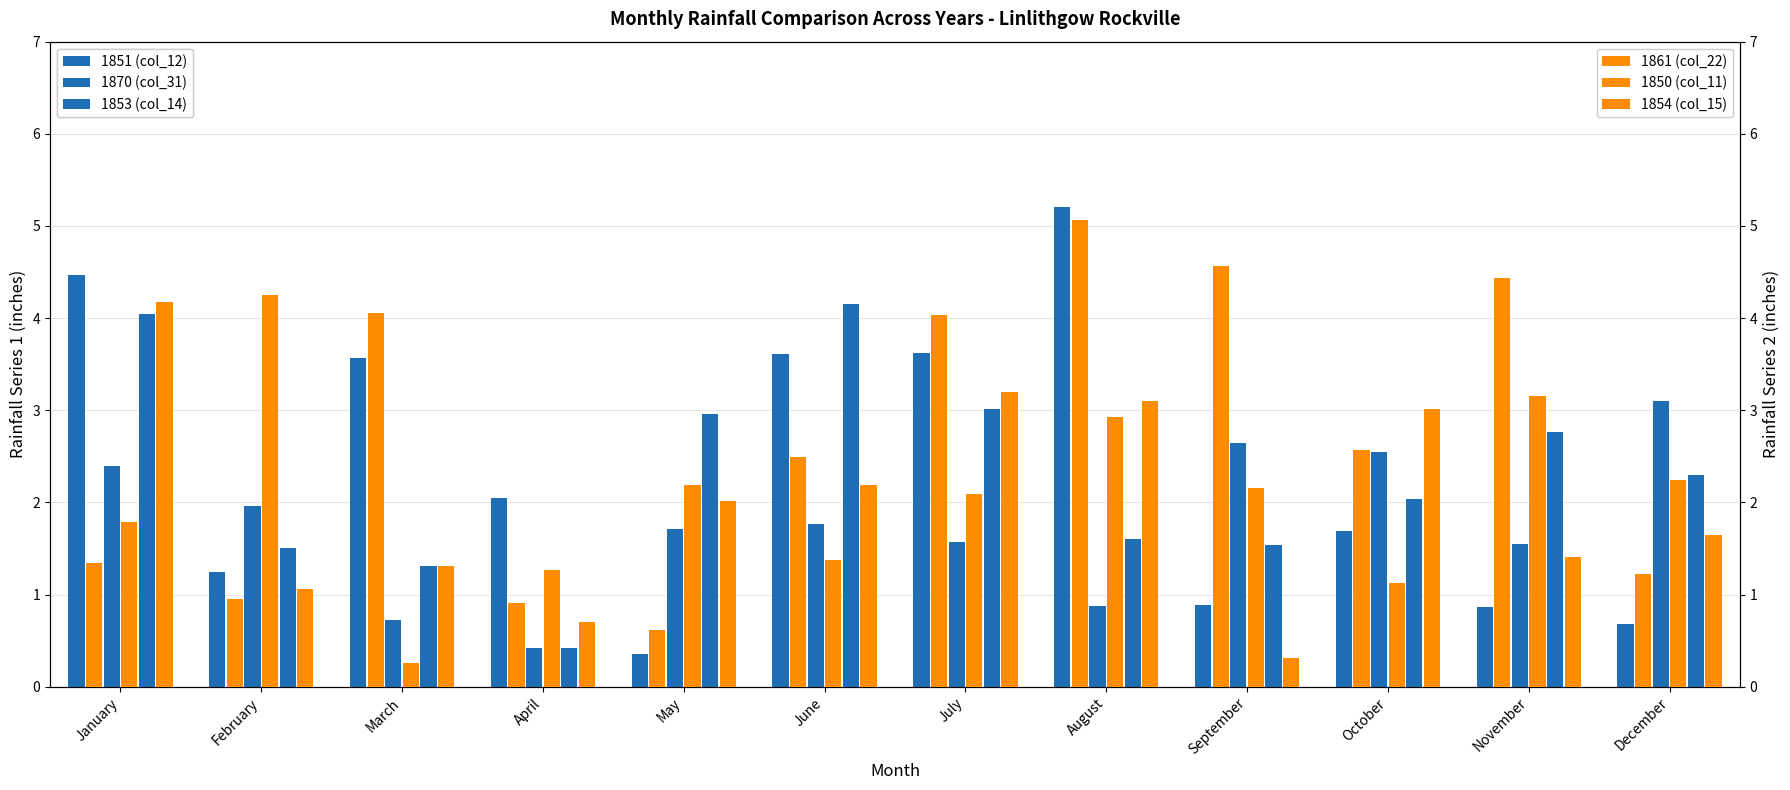

At which label does 1853 (col_14) first exceed 2?

January